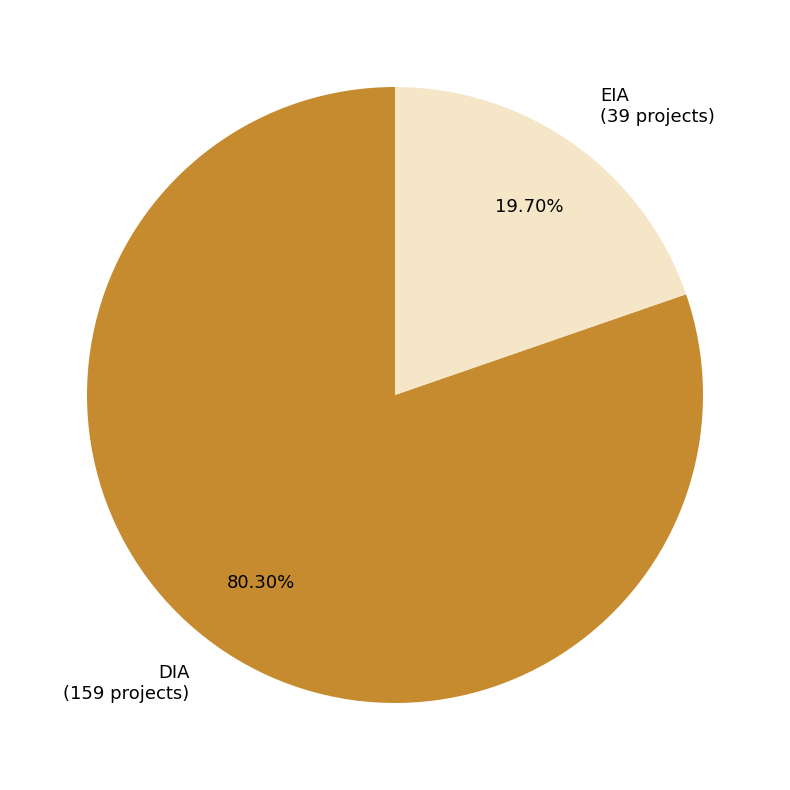

Rank the categories by value from highest to lowest.

DIA, EIA